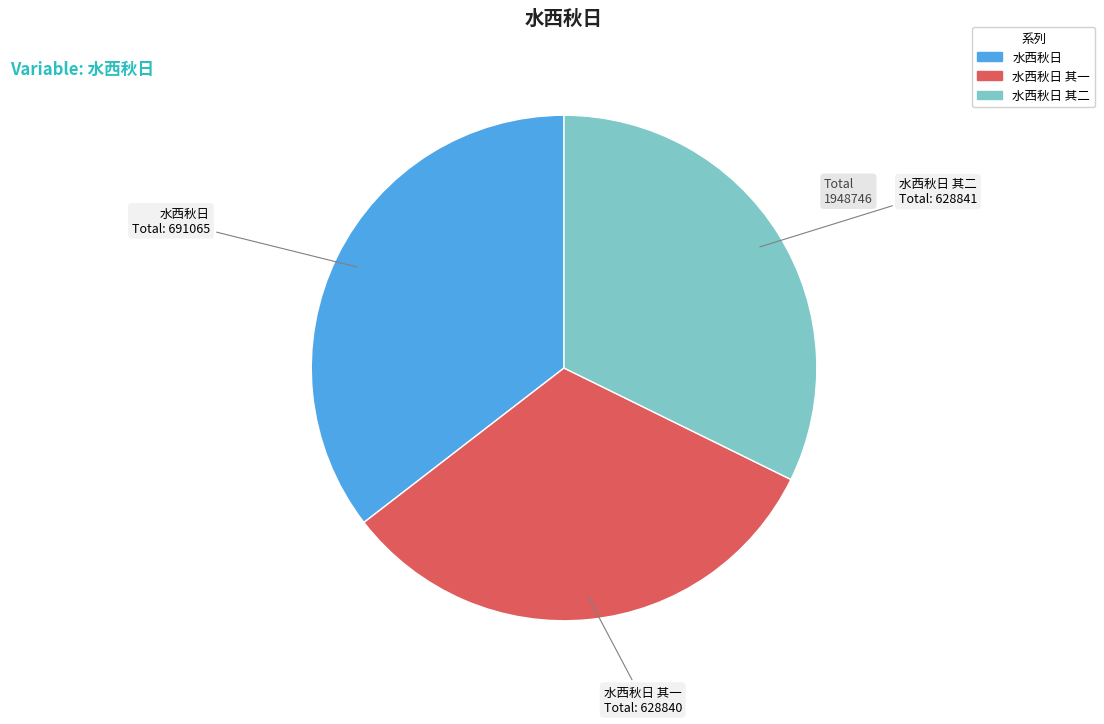

Is there any slice that represents more than half of the pie?

No